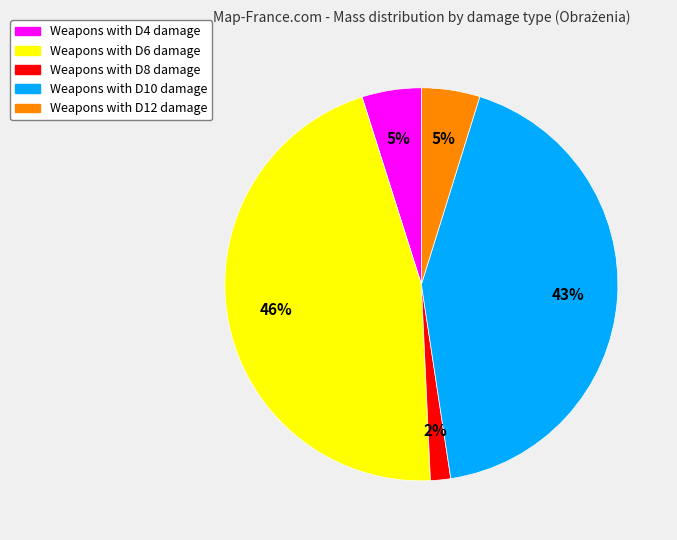

How many slices are in this pie chart?

5